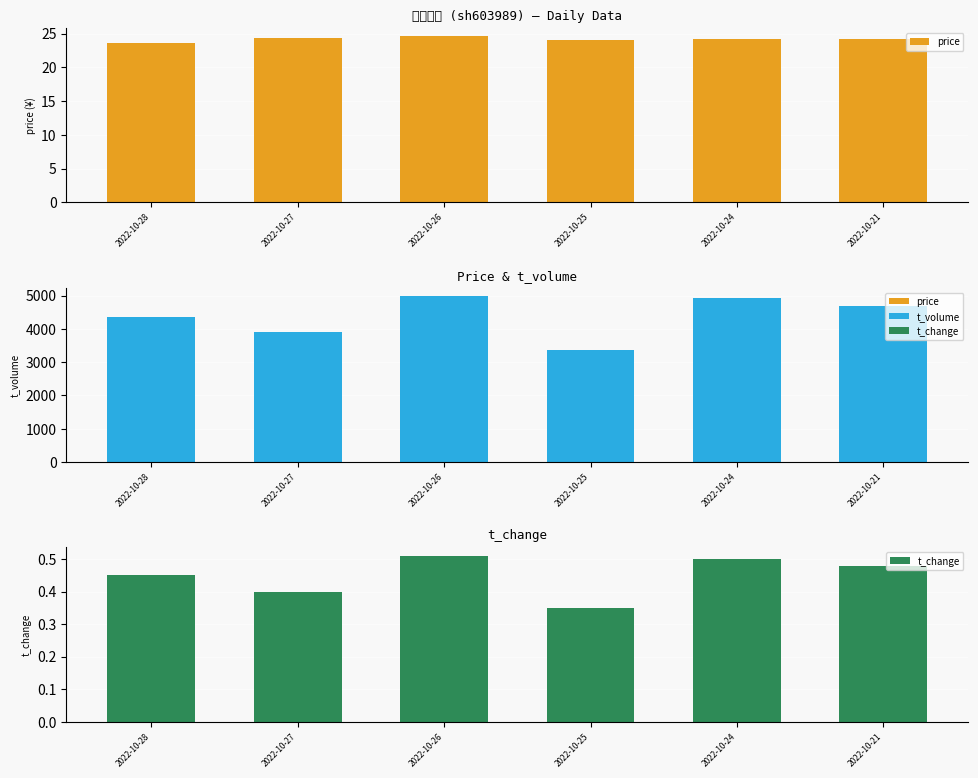

Which label corresponds to the largest value in the chart?

2022-10-26